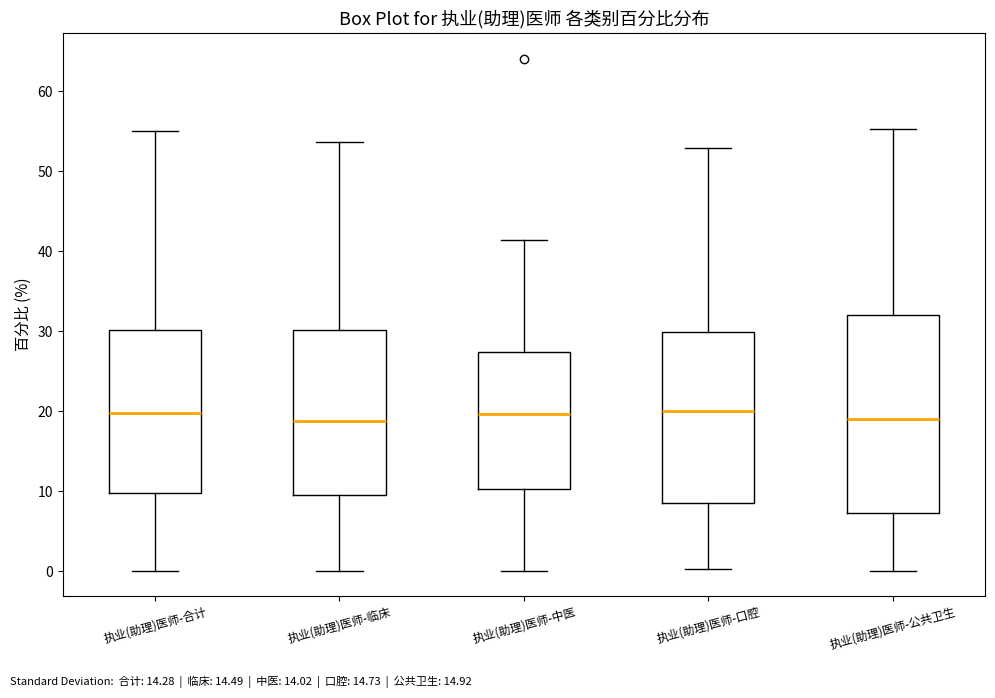

Where does the upper whisker of the box for 执业(助理)医师-中医 end on the y-axis? The values are not printed on the chart, so give them approximately, as read against the axis.

41